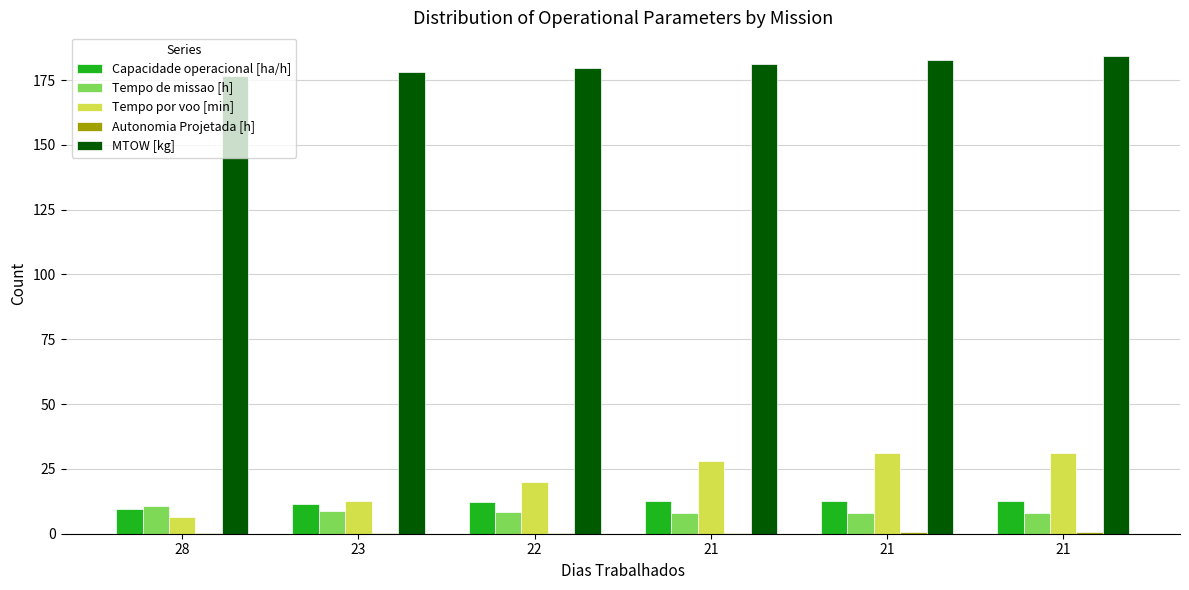

How many series are shown in this chart?

5